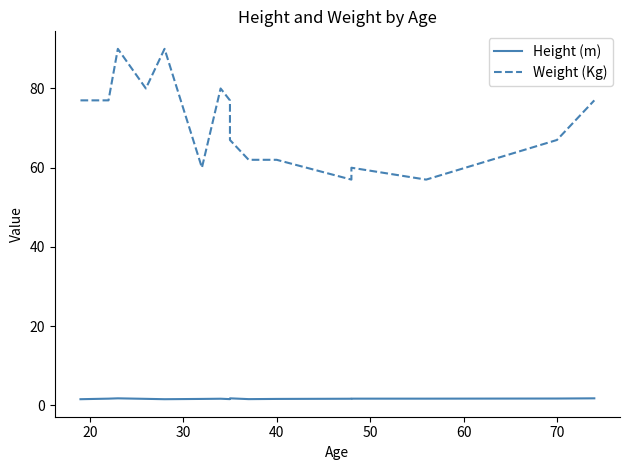

True or false: Height (m) has more than 1 interior local peaks.

True